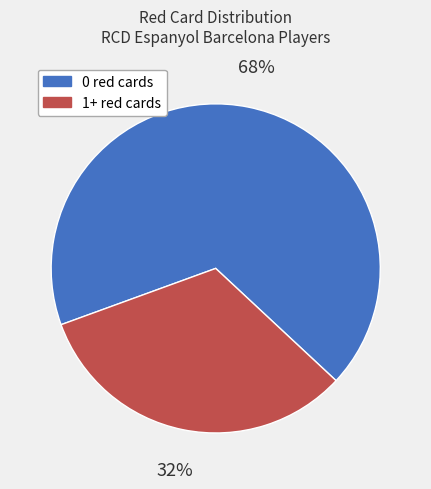

Which has a higher value, 1+ red cards or 0 red cards?

0 red cards